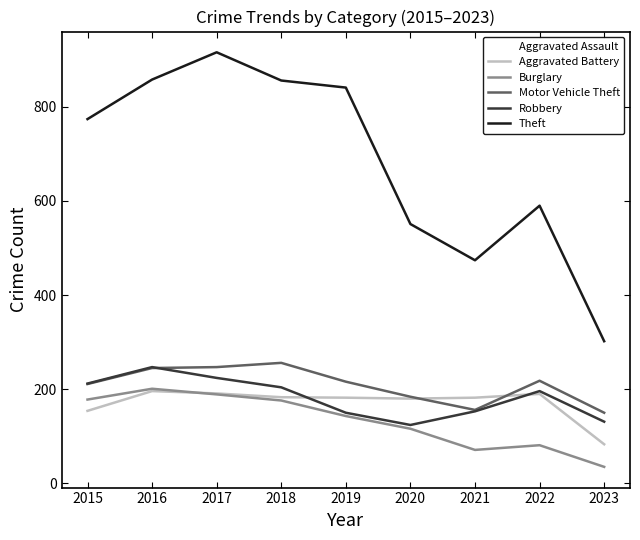

Which series has the largest total across all categories?

Theft